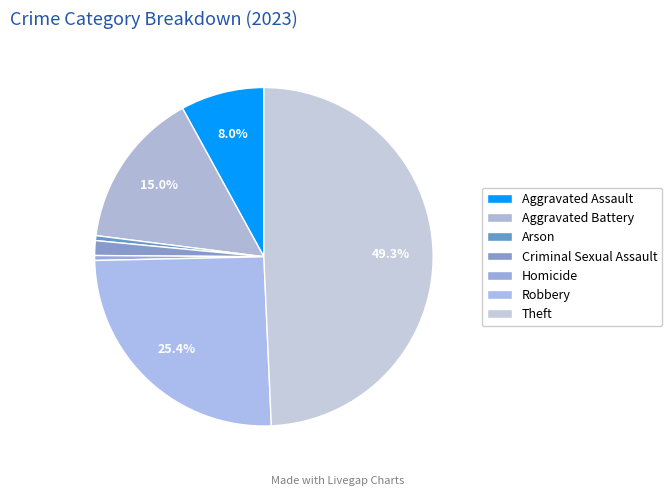

To the nearest percent, what is the combined percentage of Aggravated Battery and Theft?

64%